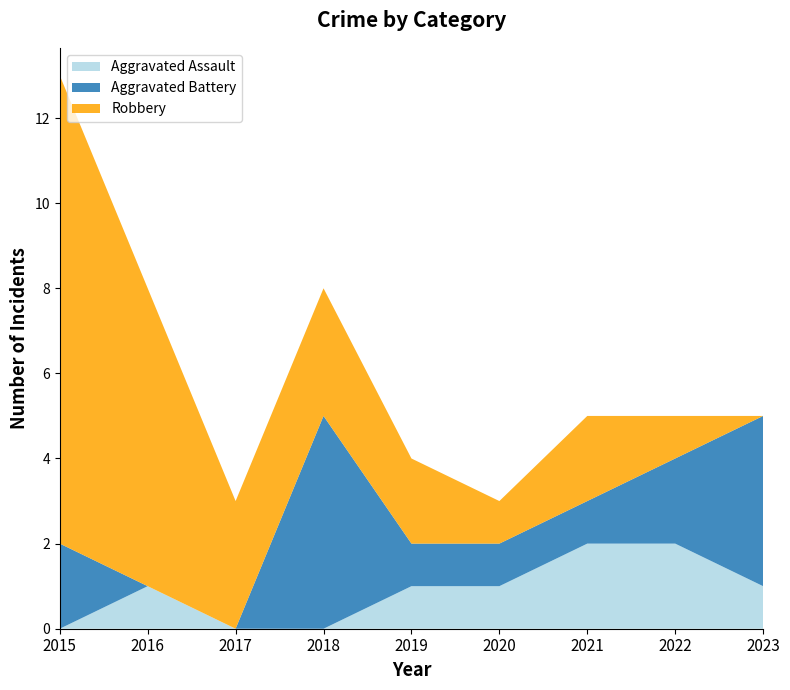

Reading left to right, transcribe all the data shown in this chart.

Aggravated Assault: 2015=0	2016=1	2017=0	2018=0	2019=1	2020=1	2021=2	2022=2	2023=1
Aggravated Battery: 2015=2	2016=0	2017=0	2018=5	2019=1	2020=1	2021=1	2022=2	2023=4
Robbery: 2015=11	2016=7	2017=3	2018=3	2019=2	2020=1	2021=2	2022=1	2023=0